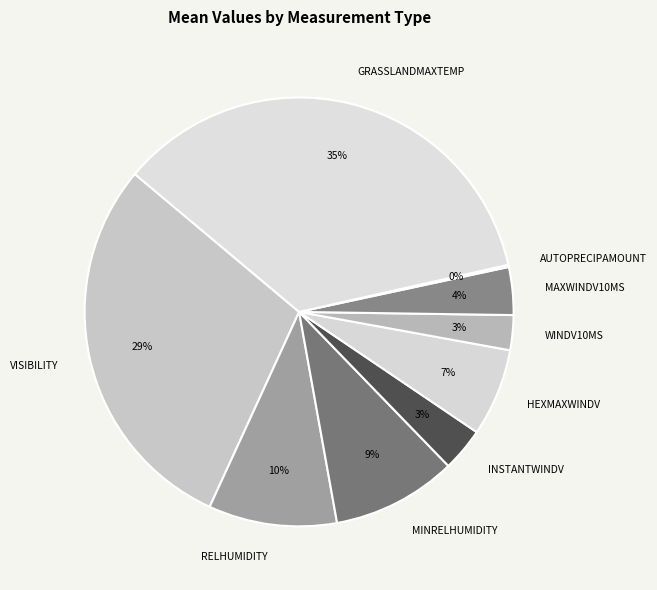

Which category has the biggest portion of the pie?

GRASSLANDMAXTEMP